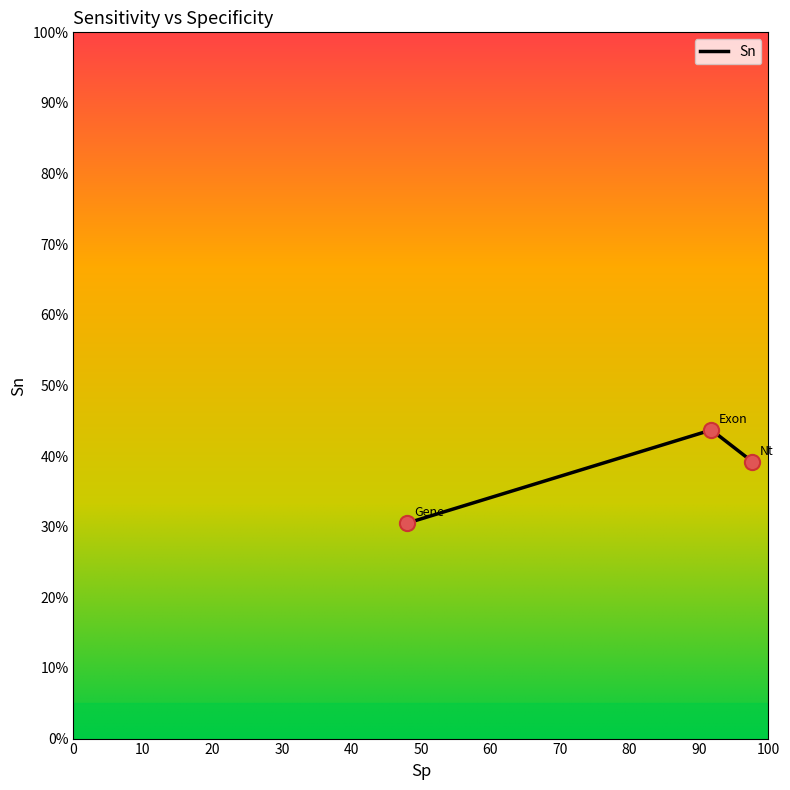

What is the change in value from Nt to Exon?

+4.5